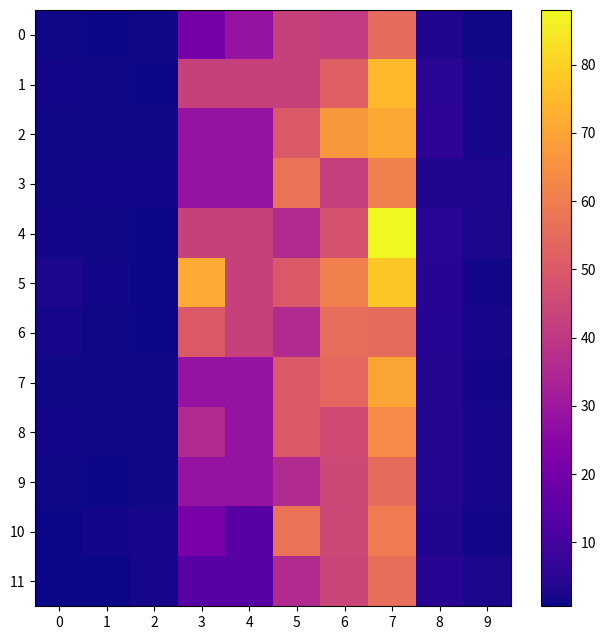

At how many categories does at least one series exceed 17?

5